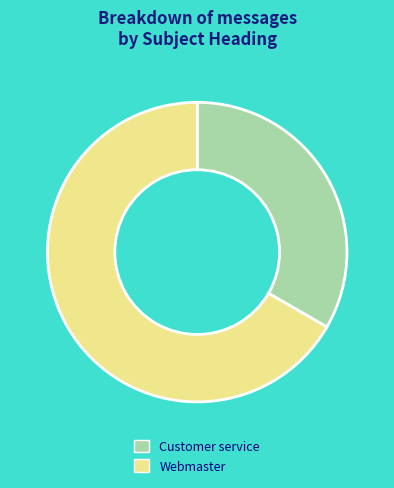

Do Customer service and Webmaster together represent more than half of the pie?

Yes